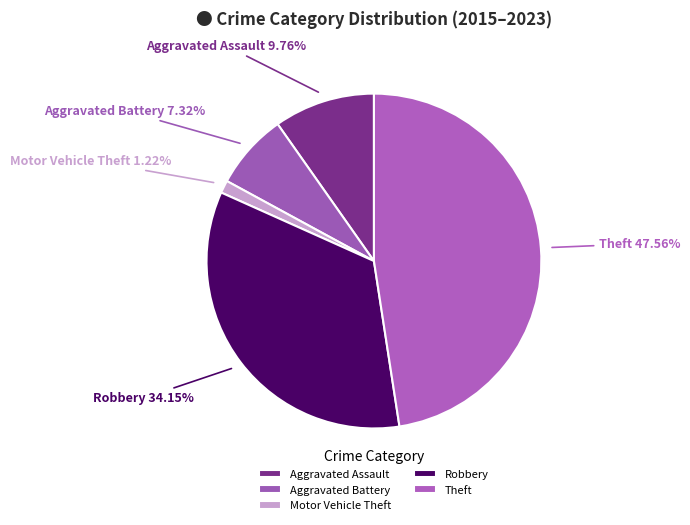

Is it true that Robbery is 44% of the pie?

False